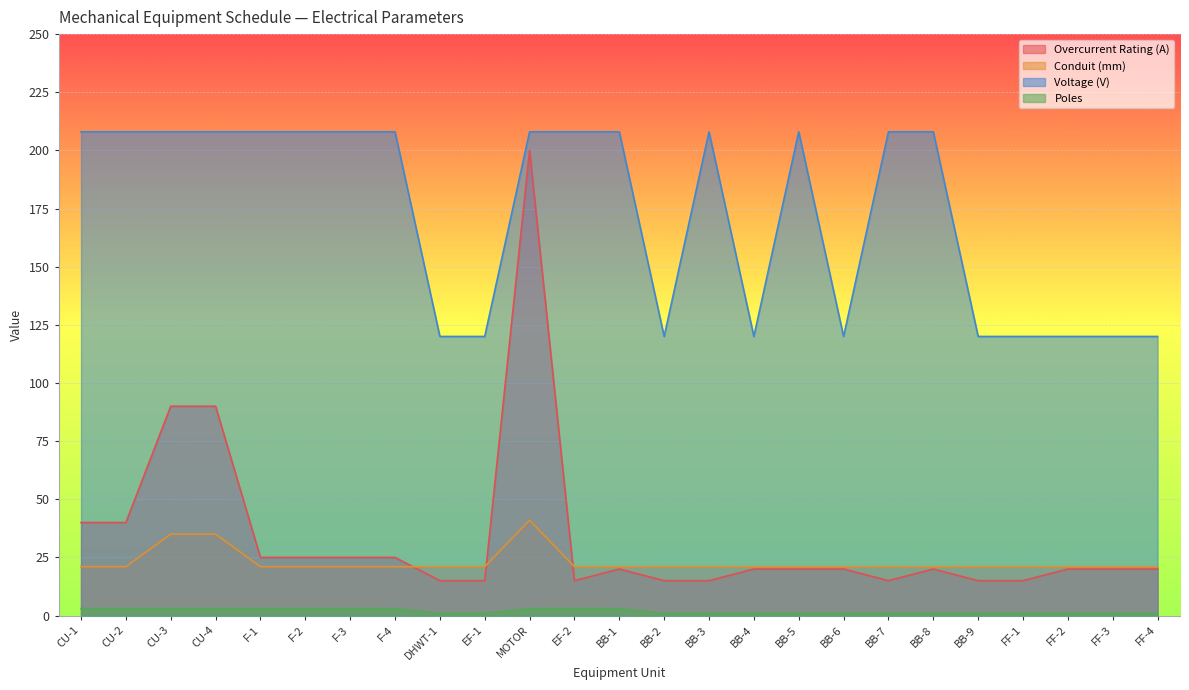

The value of Overcurrent Rating (A) at 25 is 24. True or false?

False